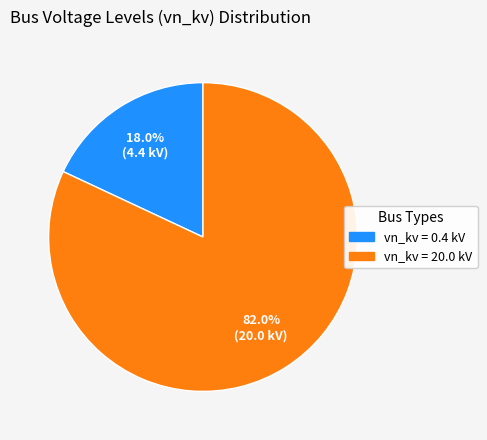

How many slices are in this pie chart?

2